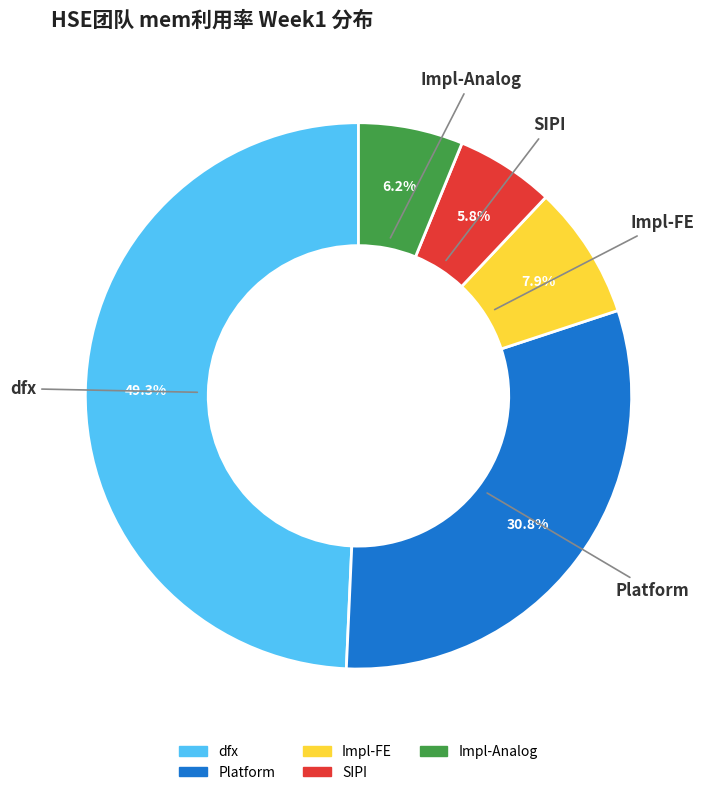

What percentage is the SIPI slice, to the nearest percent?

6%